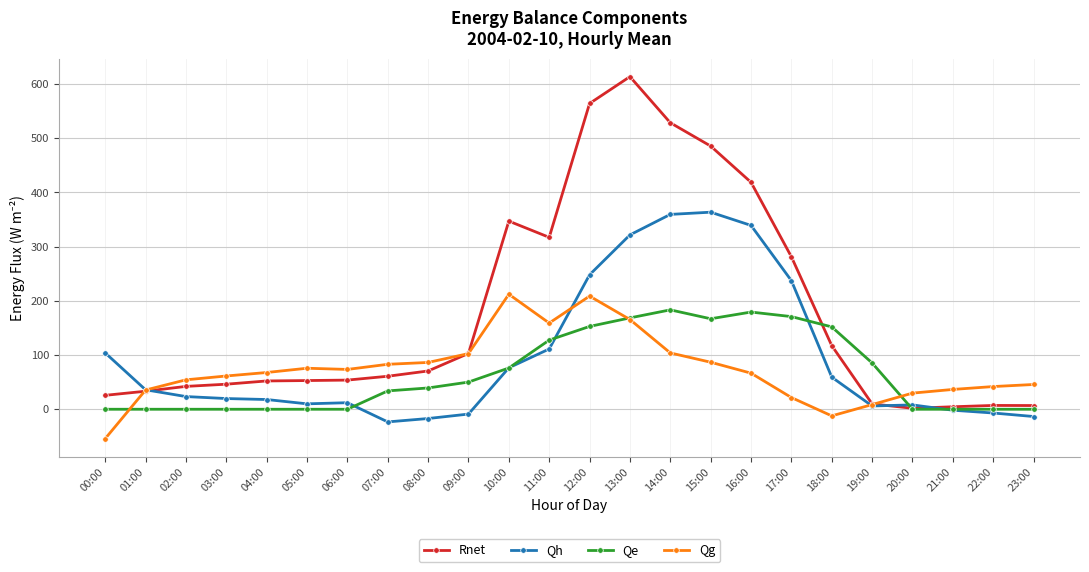

At which category is the sum across all series the highest?

13:00